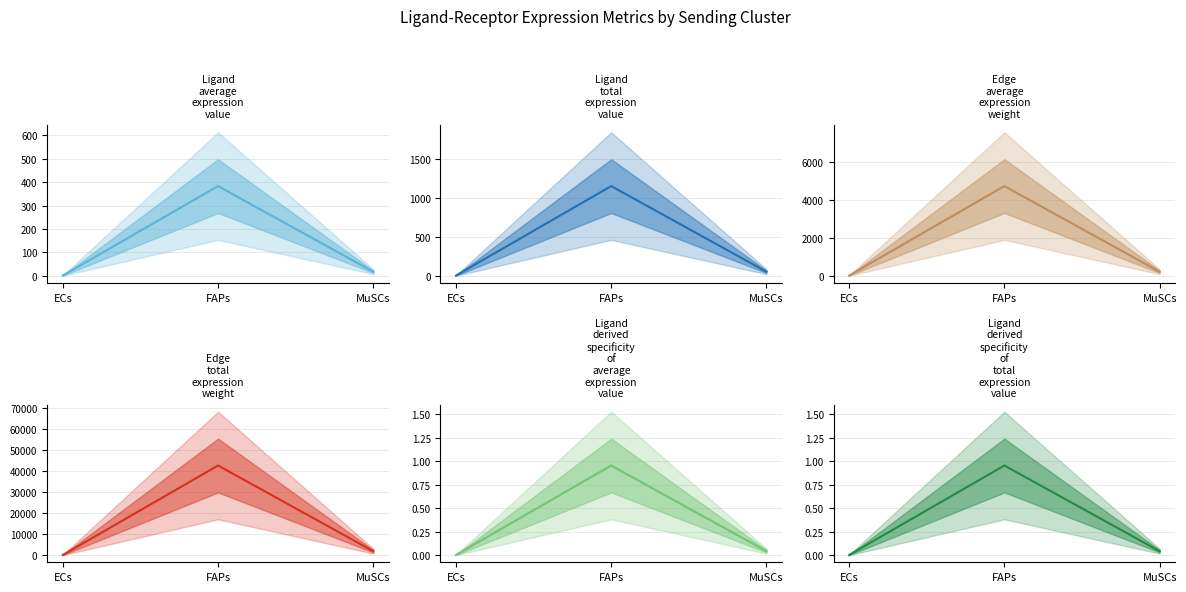

What is the sum of all Ligand average expression value values?

400.9